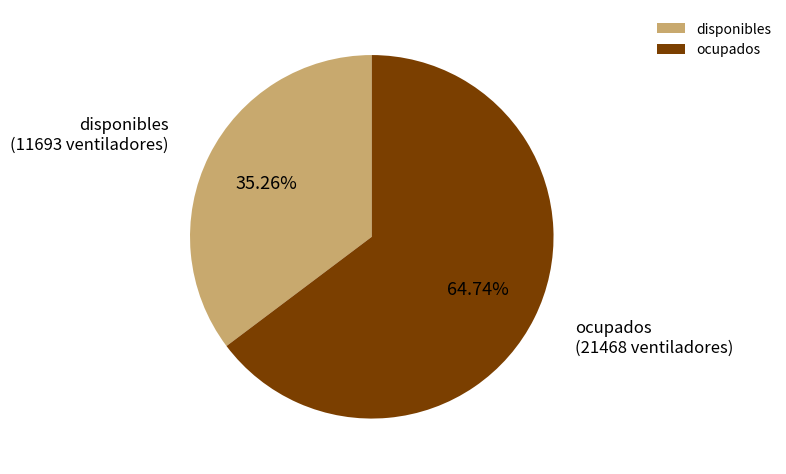

What percentage is the disponibles slice, to the nearest percent?

35%